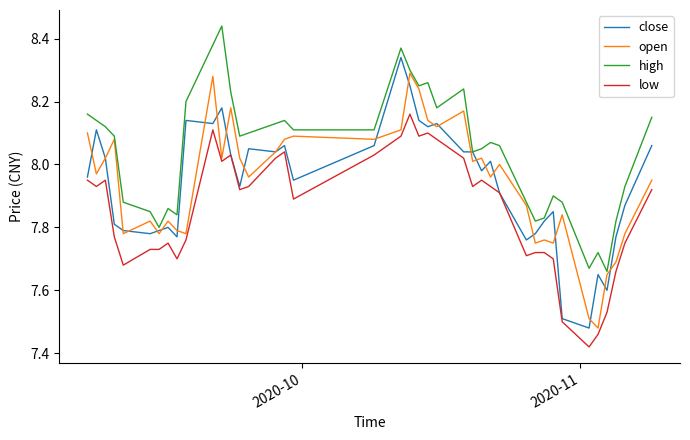

Rank the series by their maximum value, from lowest to highest.

low, open, close, high